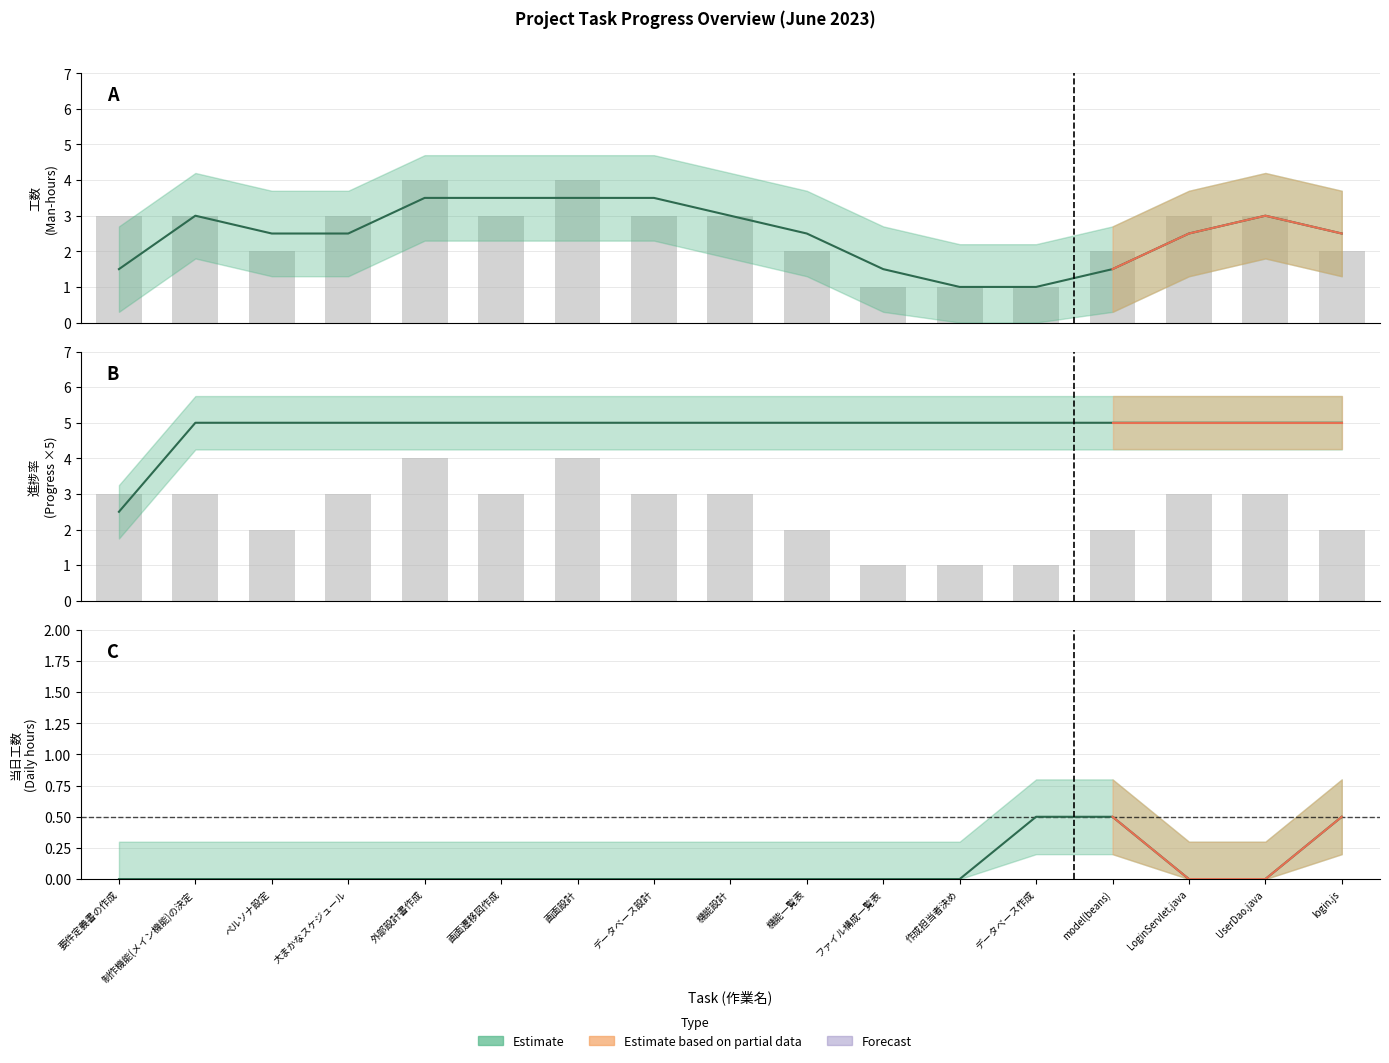

Does the chart contain any negative values?

No